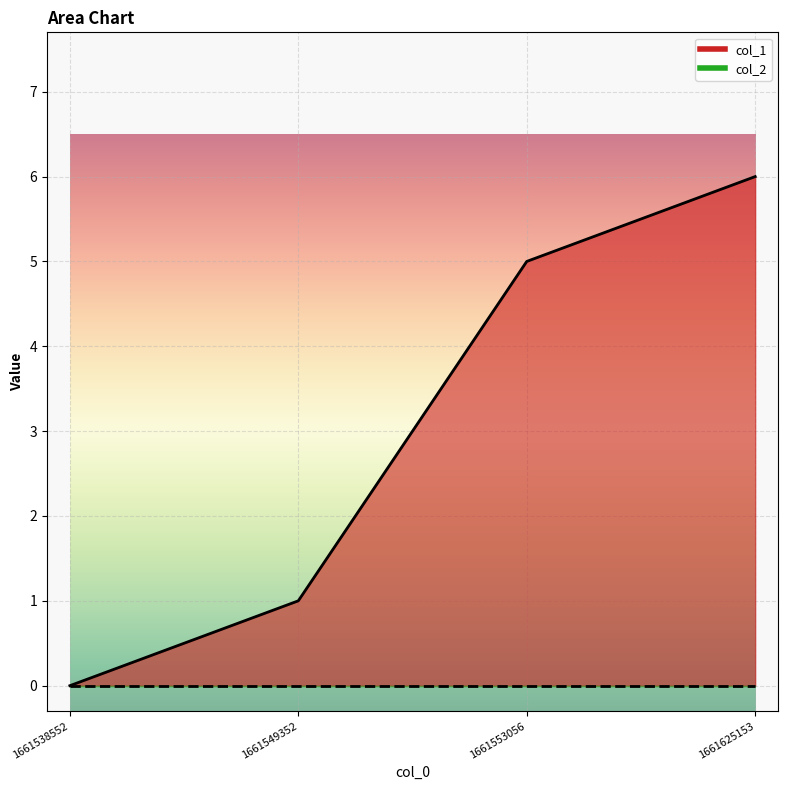

What is the value of the 4th point from the left?

6